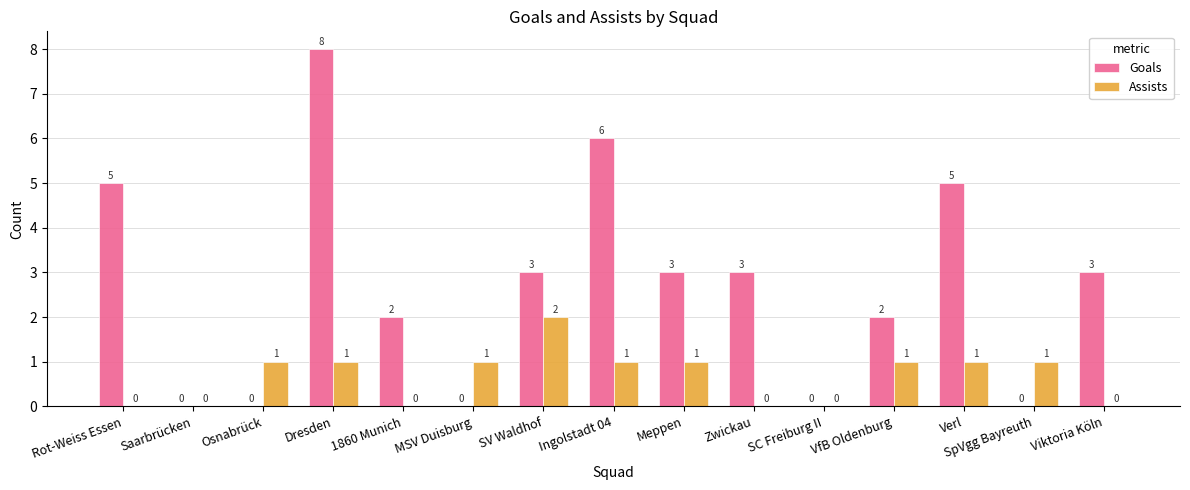

Count the number of categories in the chart.

15